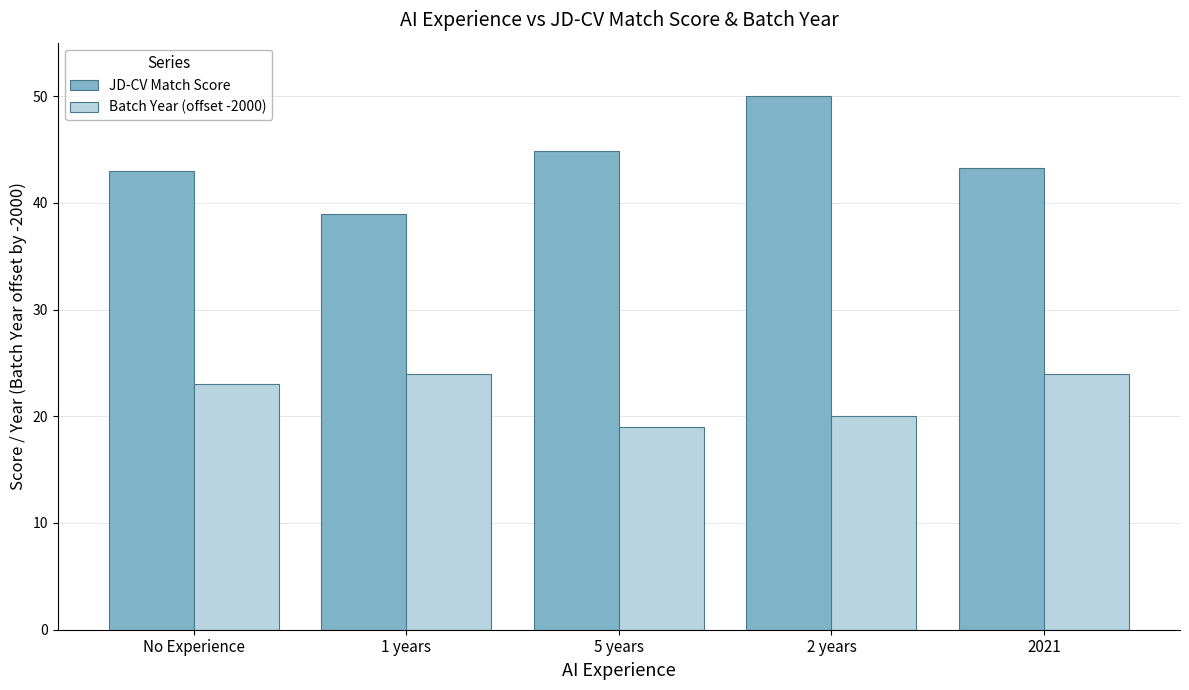

What is the difference between the highest and lowest values at 2021?

19.3